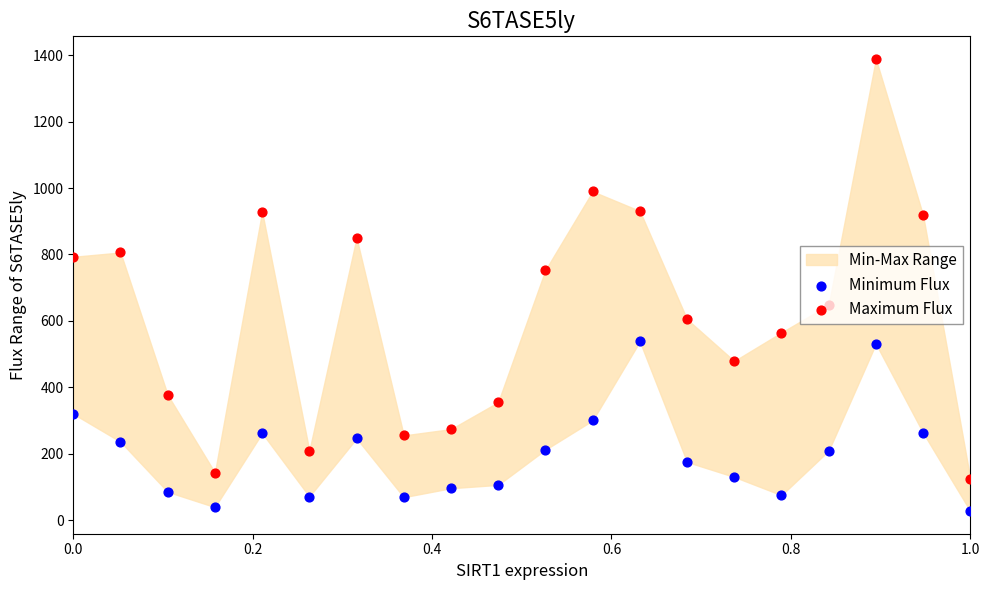

What is the total value across all series at 0.4?

462